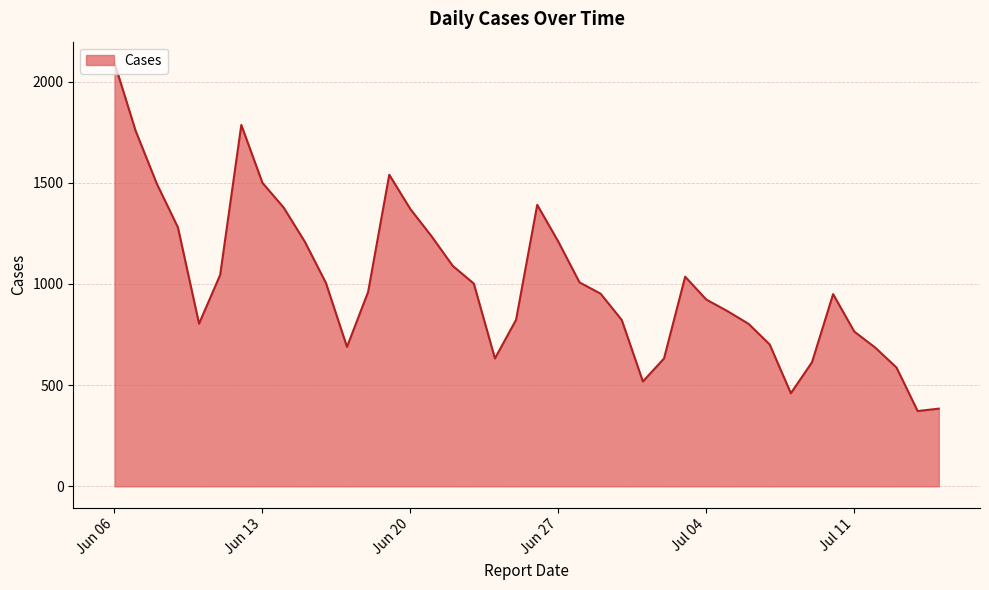

True or false: there are more than 1 points higher than both neighbors.

True